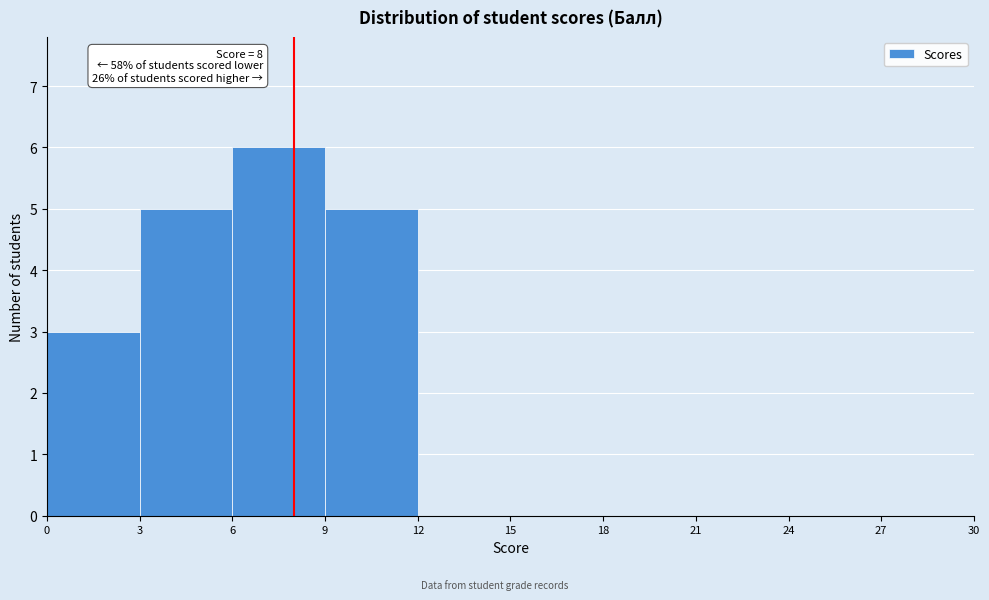

Over which range of the x-axis is the bar tallest?

6 to 9